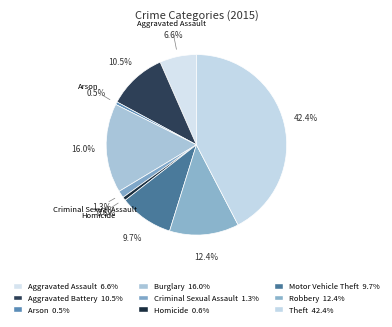

How many slices are in this pie chart?

9